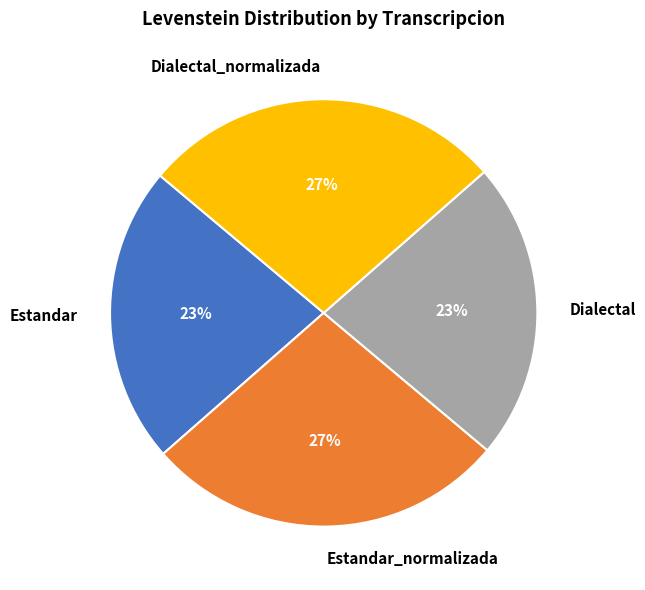

To the nearest percent, what is the combined percentage of Dialectal and Estandar_normalizada?

50%